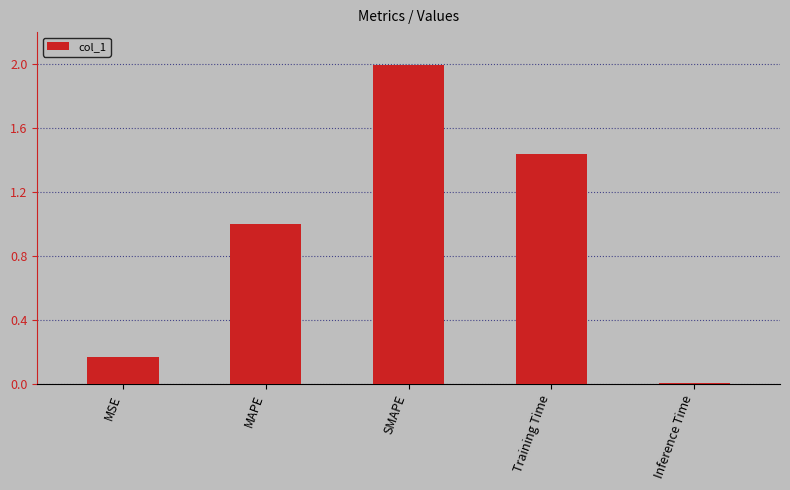

What is the change in value from SMAPE to Inference Time?

-2.0